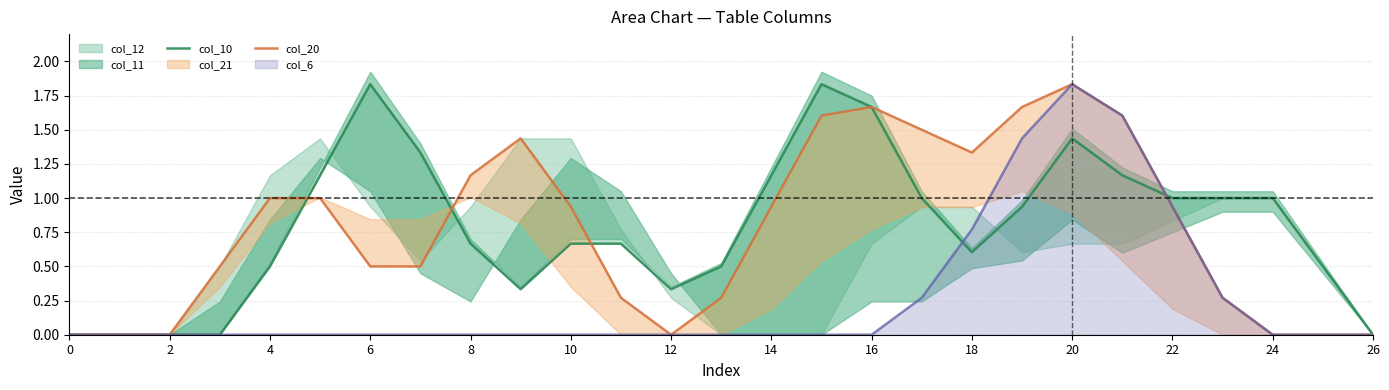

How many times do col_10 and col_20 cross each other?

4